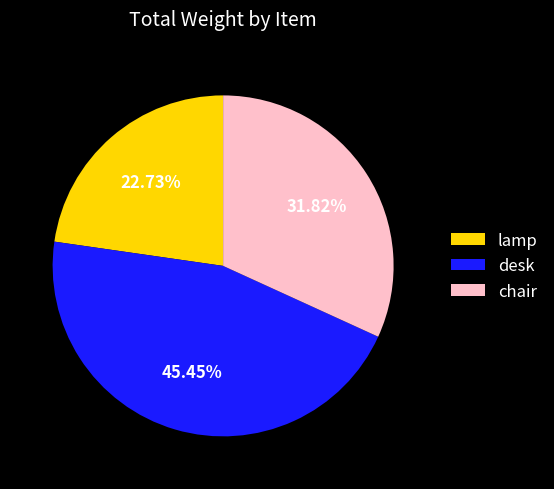

True or false: desk accounts for 45% of the total.

True